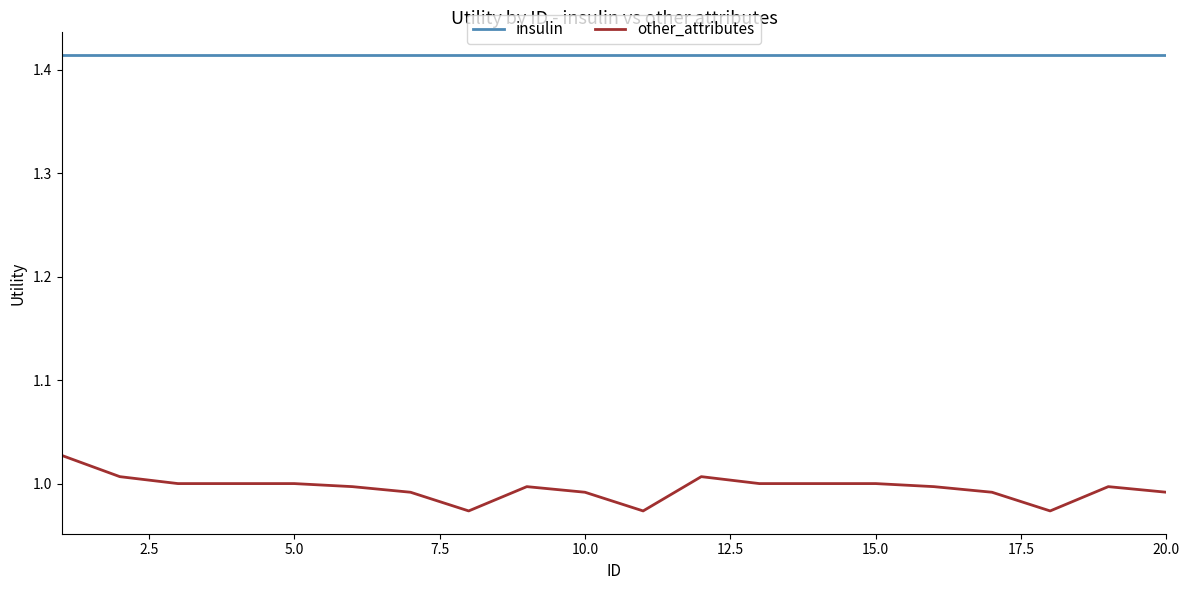

List the series in order of their peak value, highest first.

insulin, other_attributes